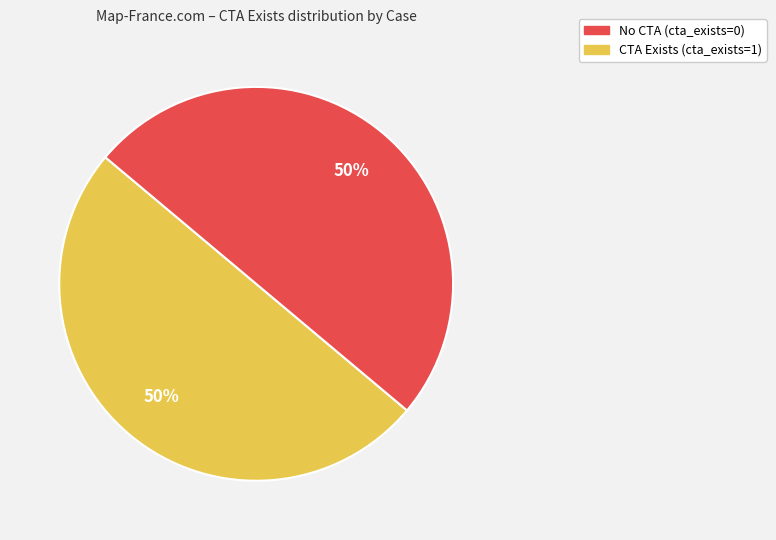

To the nearest percent, what is the average slice percentage?

50%